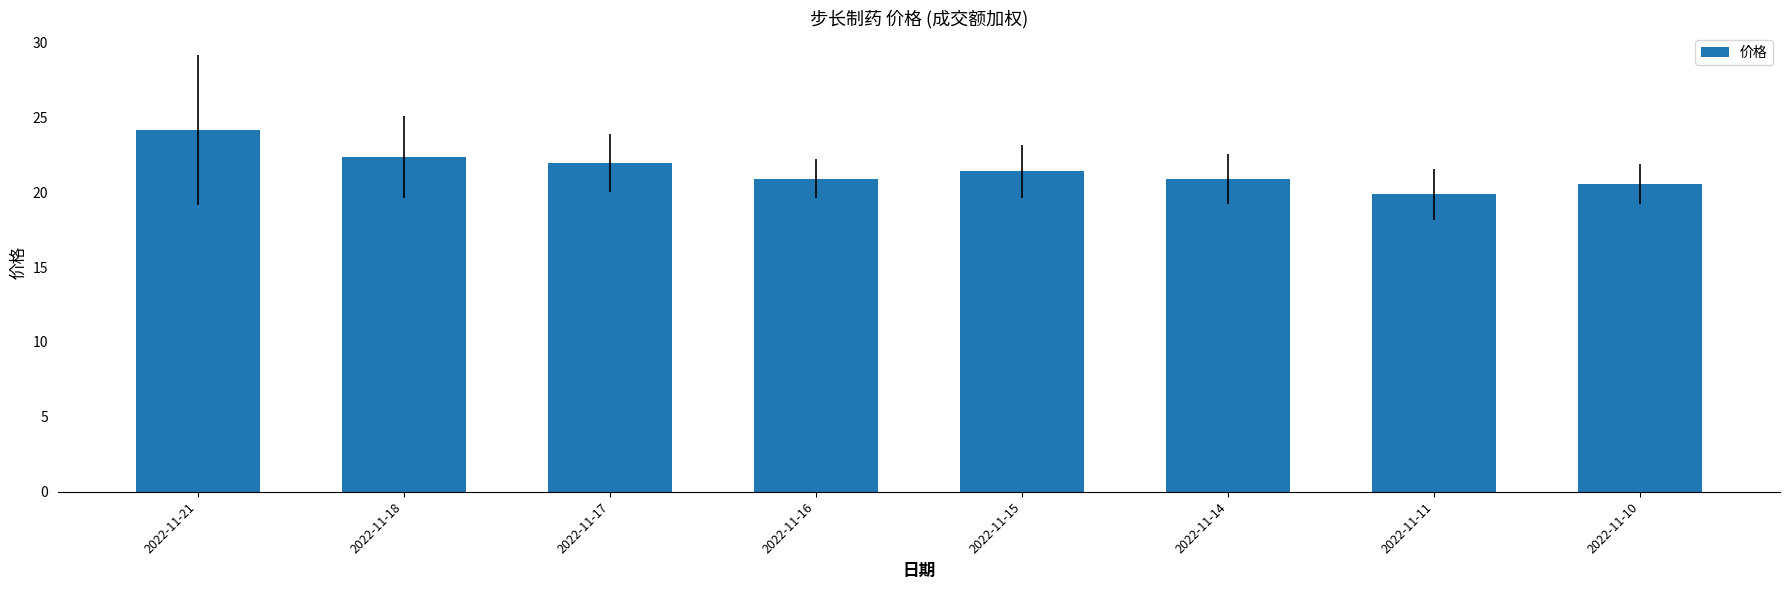

What is the value of the 8th bar from the left?

20.6